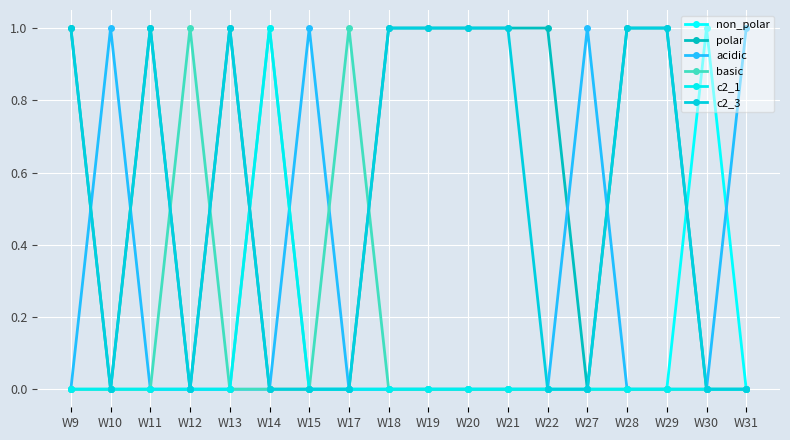

What is the spread (max minus min) of values at W11?

1